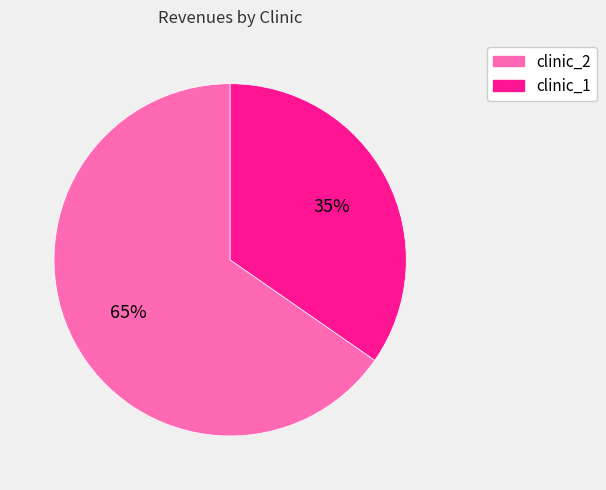

To the nearest percent, what is the average slice percentage?

50%